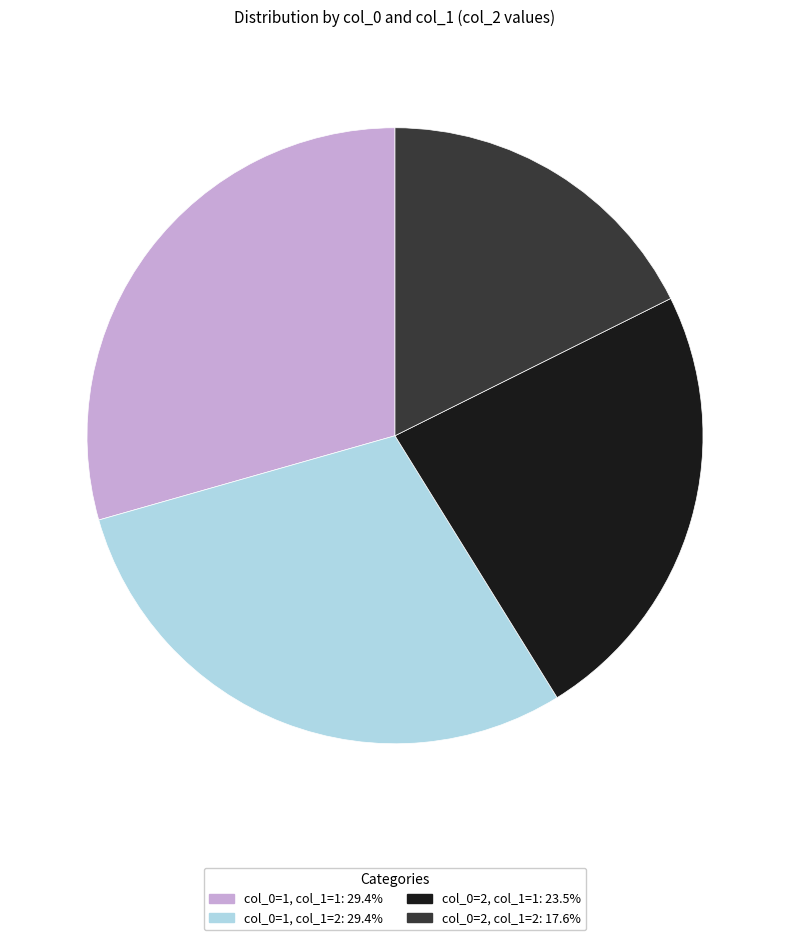

How many slices are in this pie chart?

4